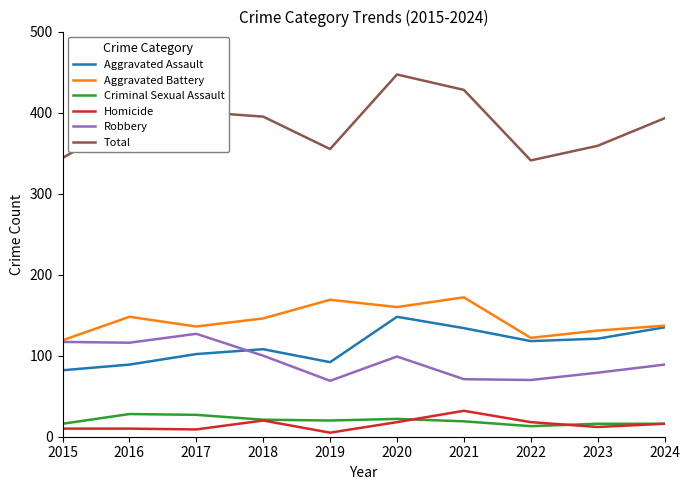

True or false: Total and Aggravated Assault cross at least once.

False